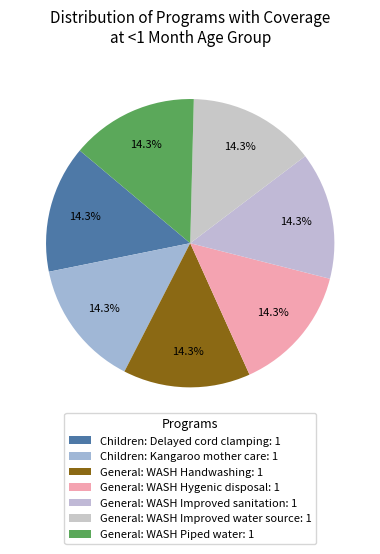

How many segments does this pie chart have?

7